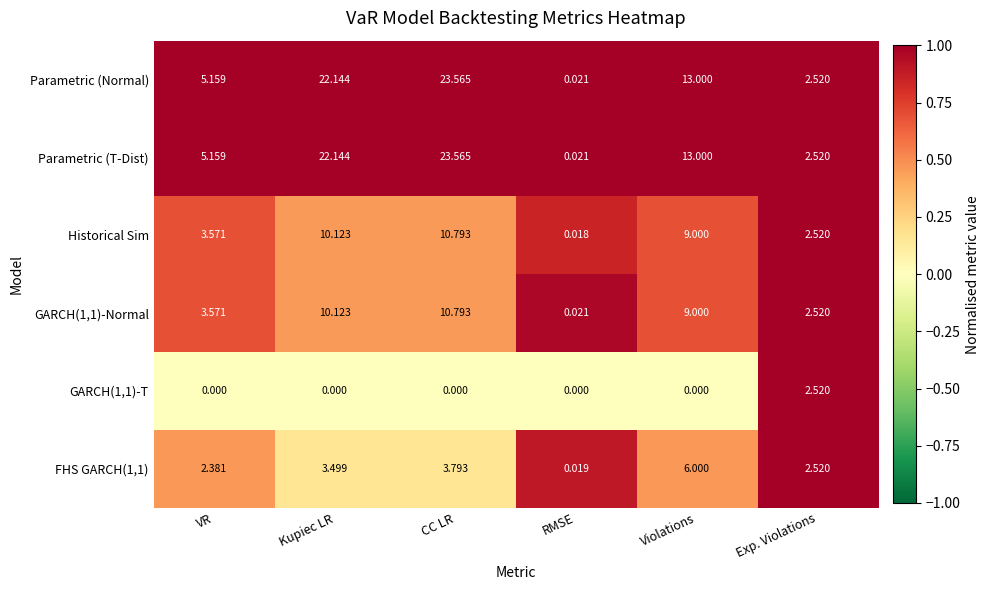

List the labels in order of FHS GARCH(1,1) value, smallest first.

RMSE, VR, Exp. Violations, Kupiec LR, CC LR, Violations